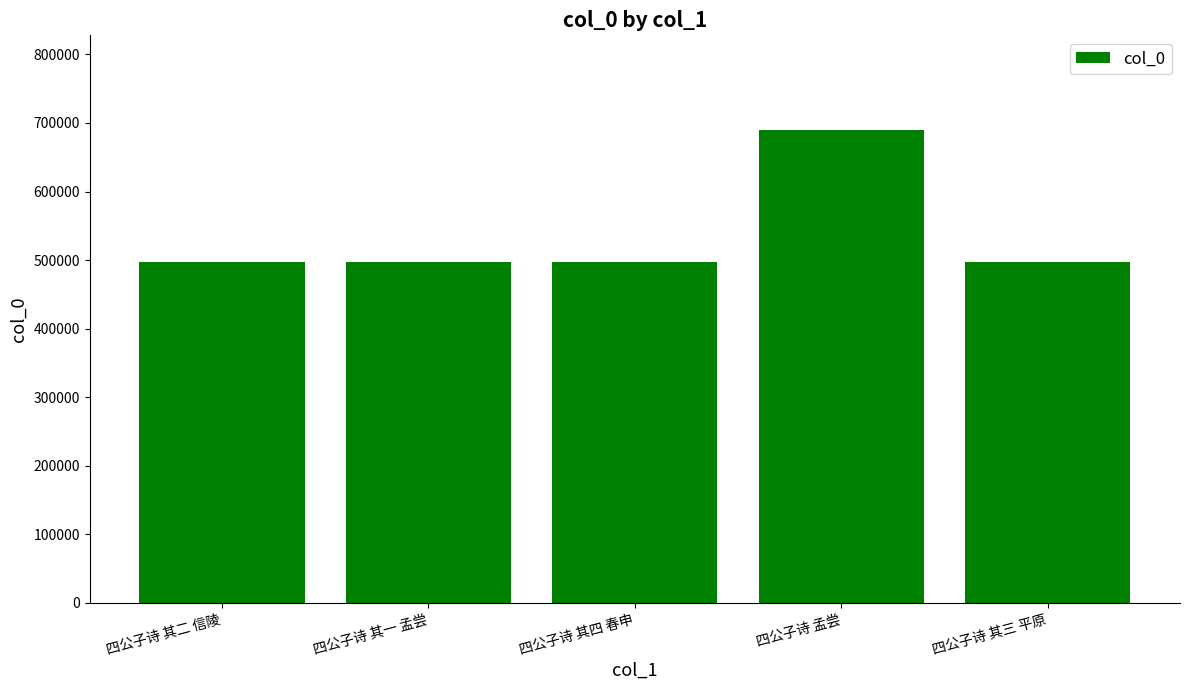

What is the label of the 2nd bar from the right?

四公子诗 孟尝